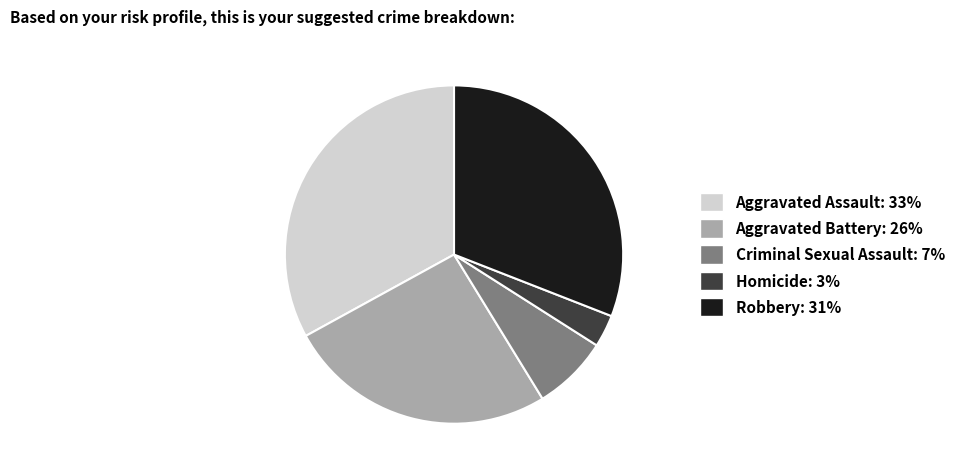

Do Criminal Sexual Assault and Robbery together represent more than half of the pie?

No